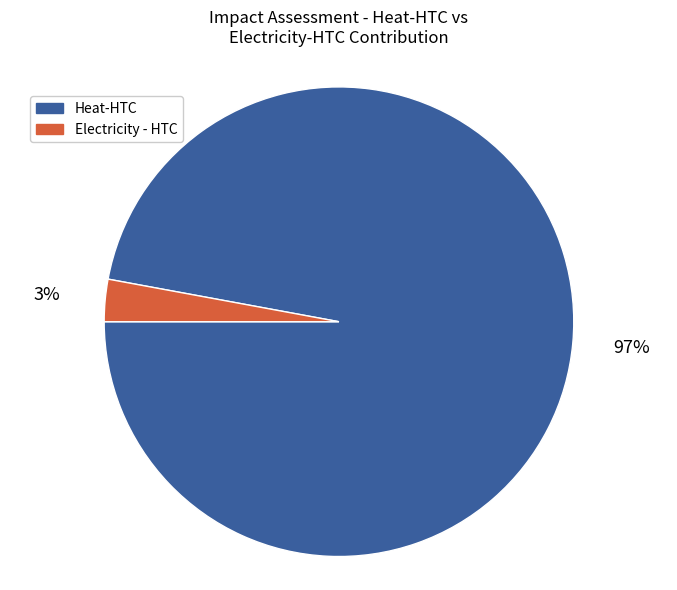

Is there a majority slice in this chart?

Yes